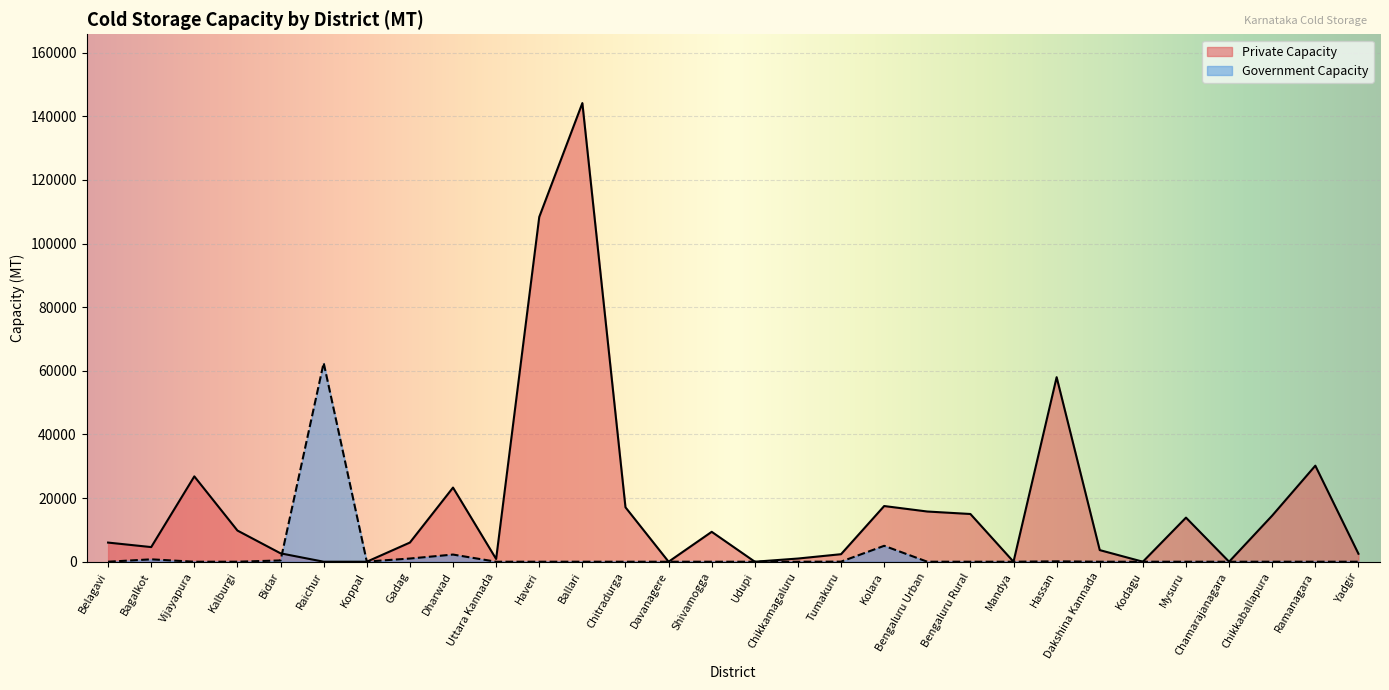

The Private Capacity series shows 6049 at Dakshina Kannada. True or false?

False